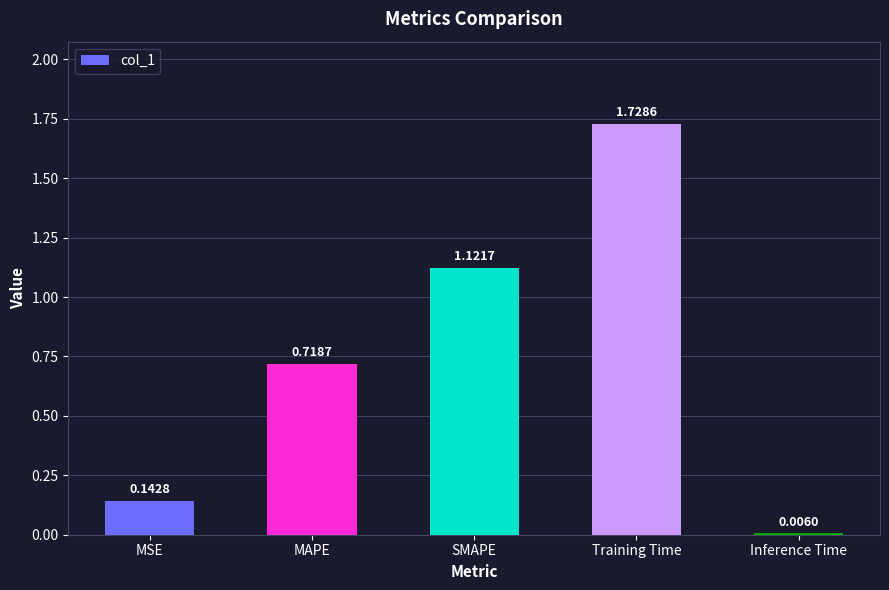

What is the sum of all values?

3.7